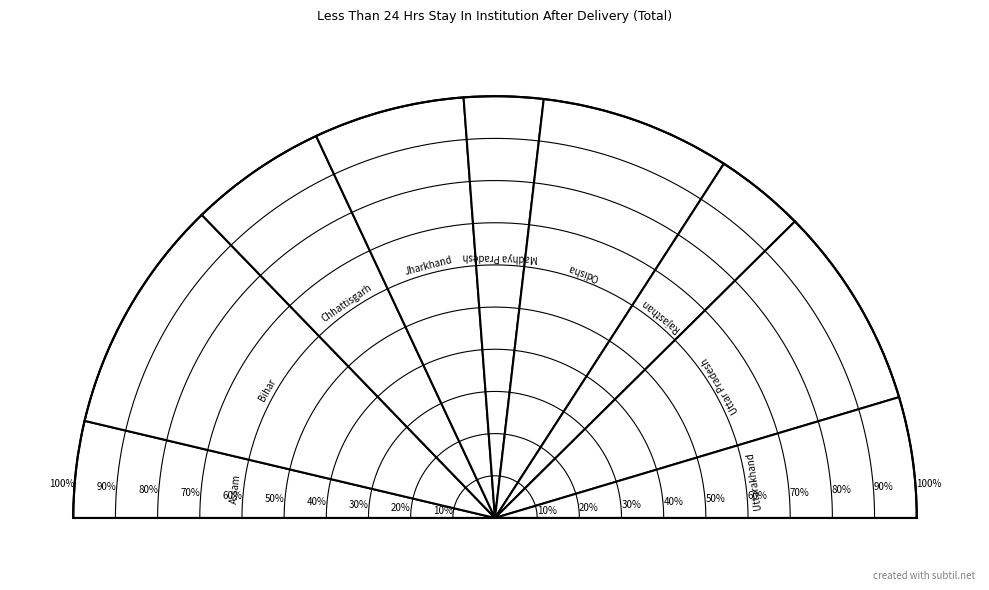

How many segments does this pie chart have?

9